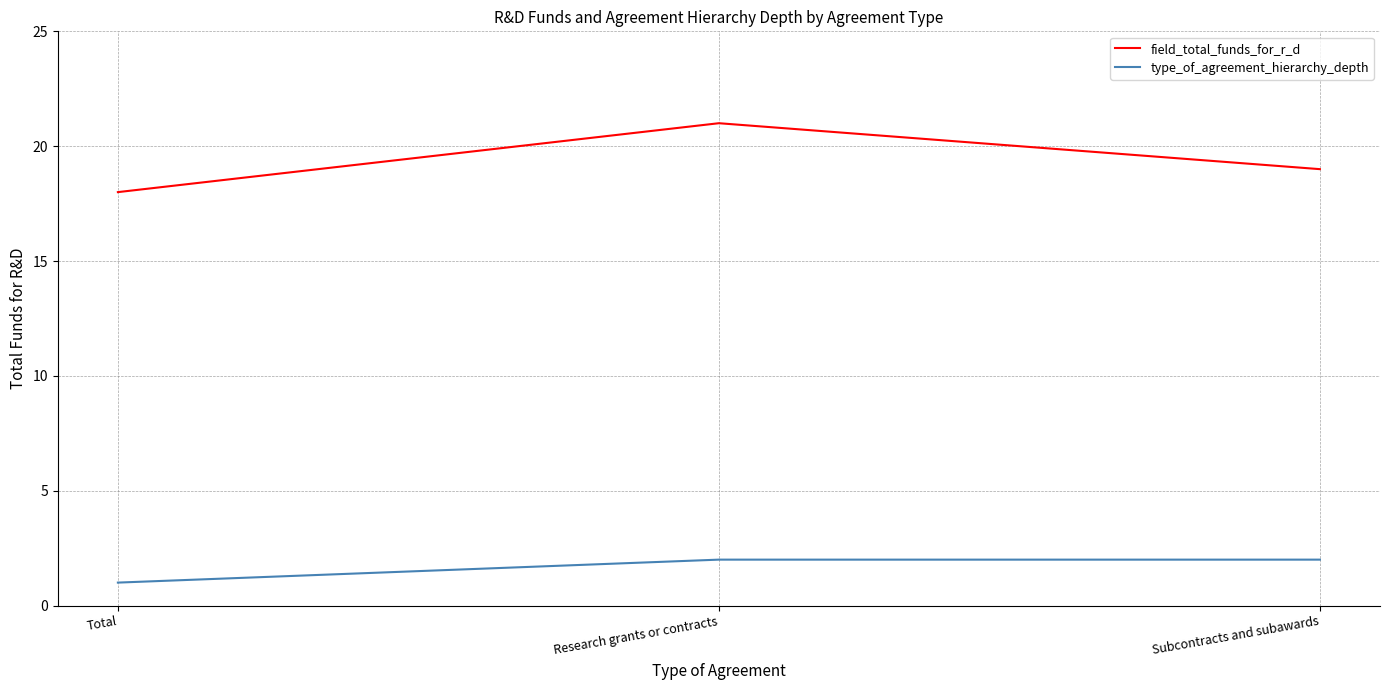

What is the difference between the type_of_agreement_hierarchy_depth values at Total and Research grants or contracts?

1